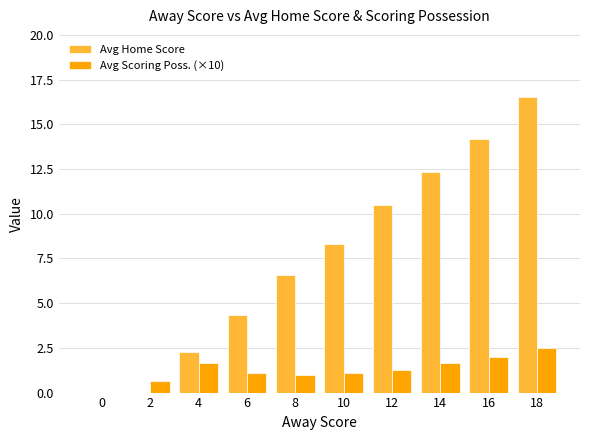

At which category does the chart reach its peak across all series?

18